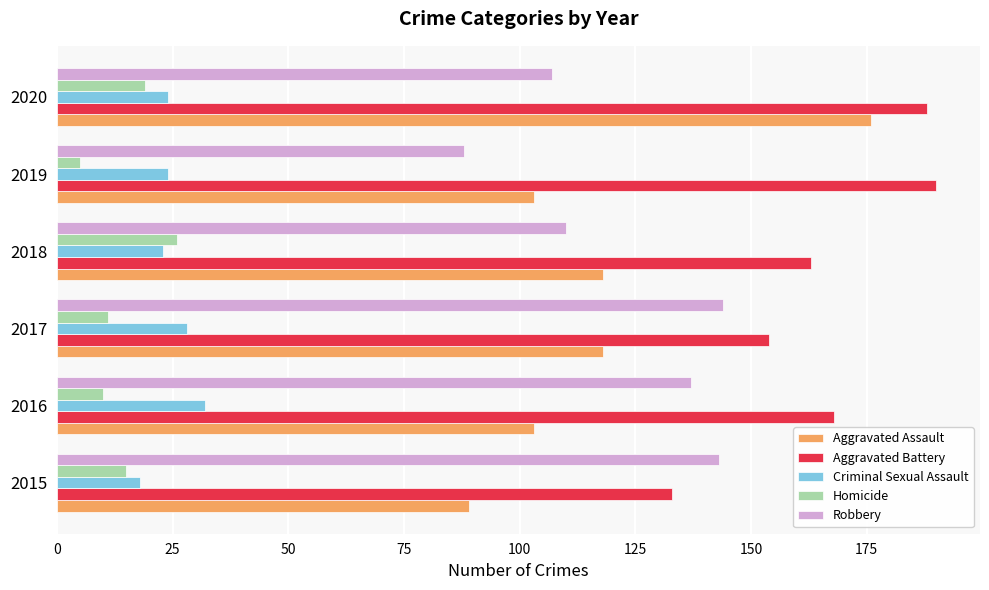

At 2016, list the series in order from largest to smallest.

Aggravated Battery, Robbery, Aggravated Assault, Criminal Sexual Assault, Homicide